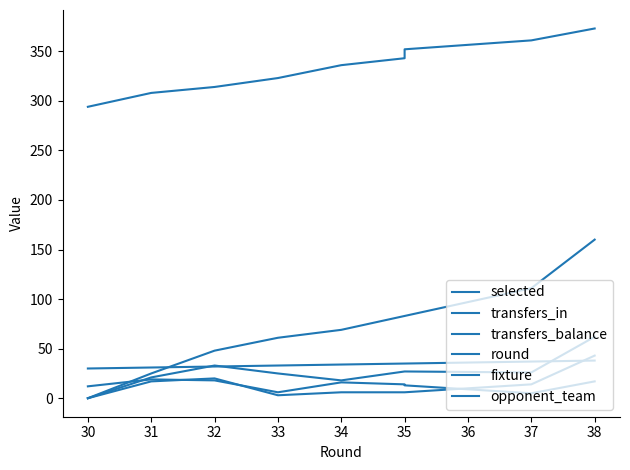

How many lines are shown in the chart?

6